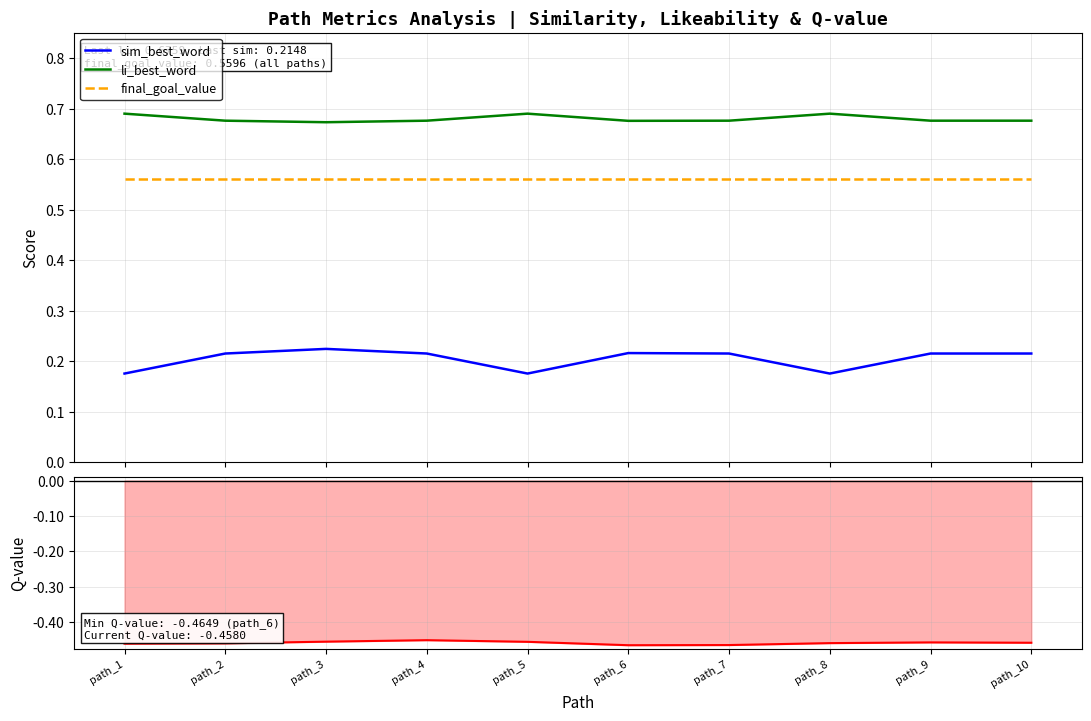

The value of final_goal_value at path_9 is 0.9. True or false?

False